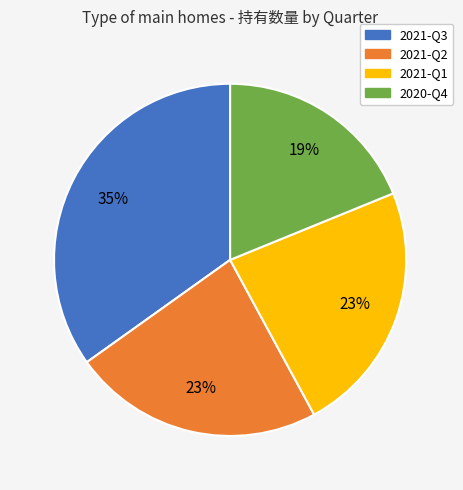

The 2021-Q3 slice represents 42% of the pie. True or false?

False